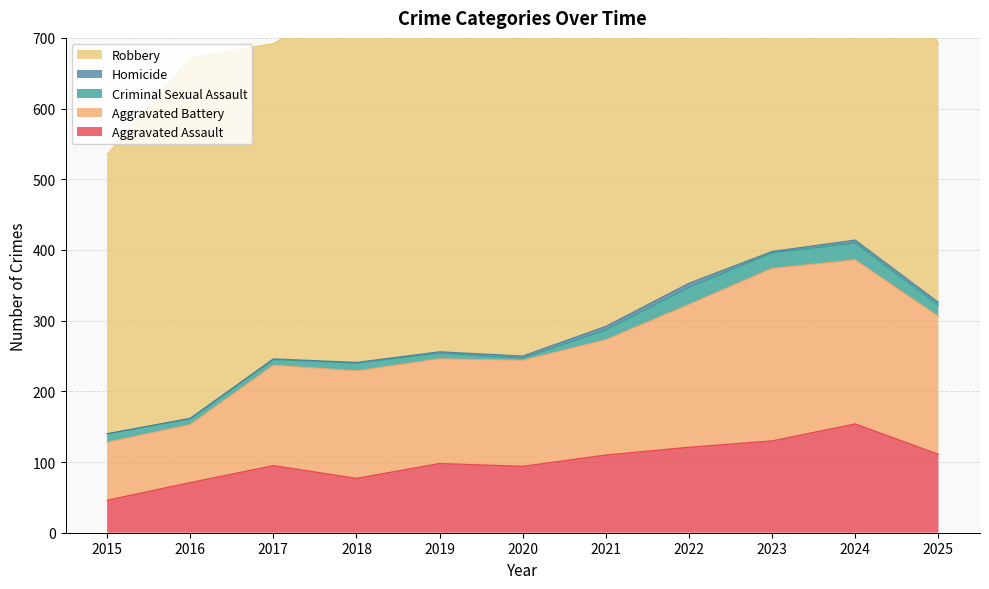

What is the spread (max minus min) of values at 2023?

438